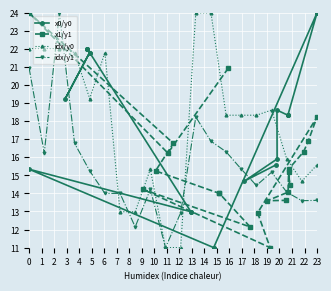

What is the lowest value of the idx/y1 series?

11.0